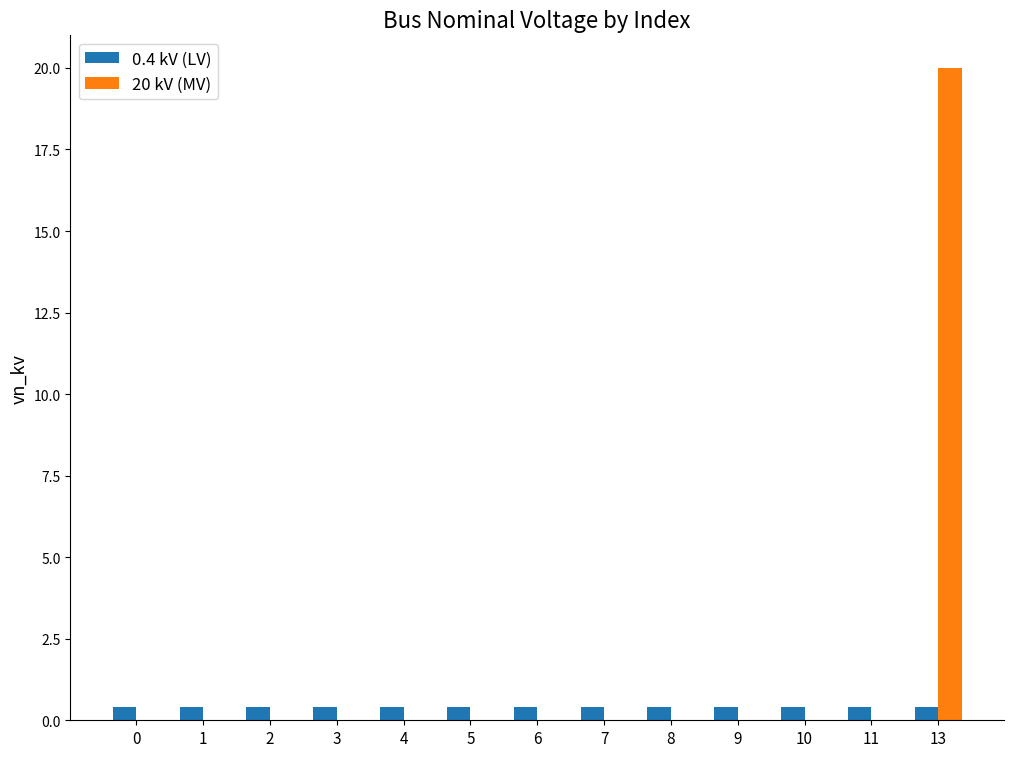

What is the maximum value for 20 kV (MV)?

20.0